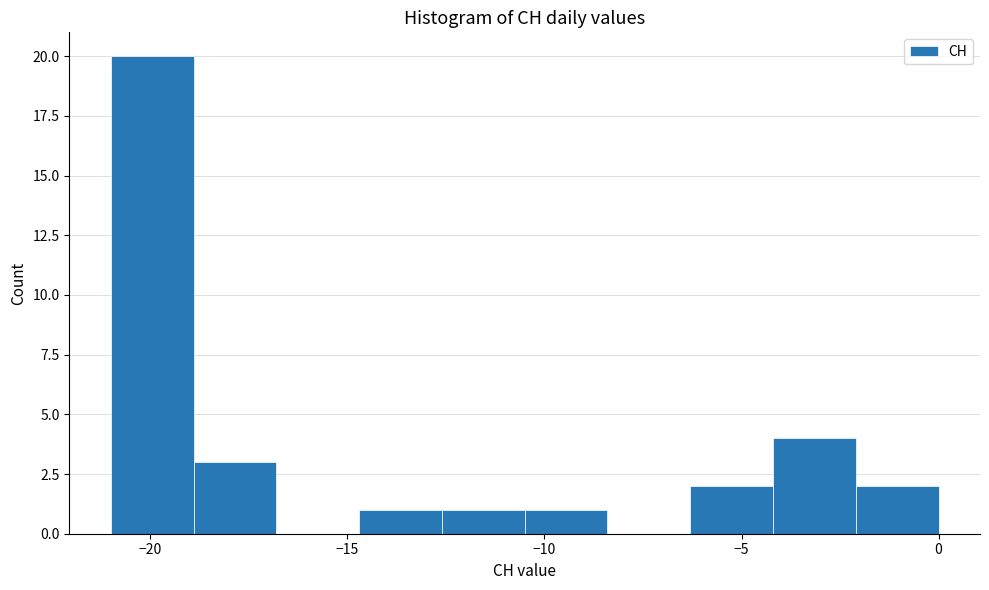

Over which range of the x-axis is the bar tallest?

-21.0 to -18.9